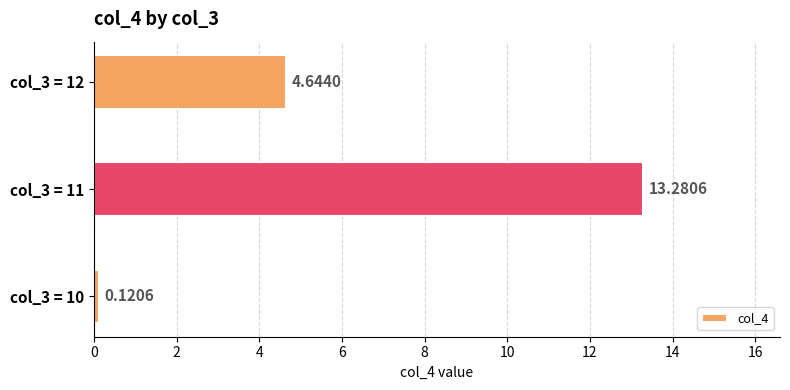

List the labels in order of value, largest first.

col_3 = 11, col_3 = 12, col_3 = 10